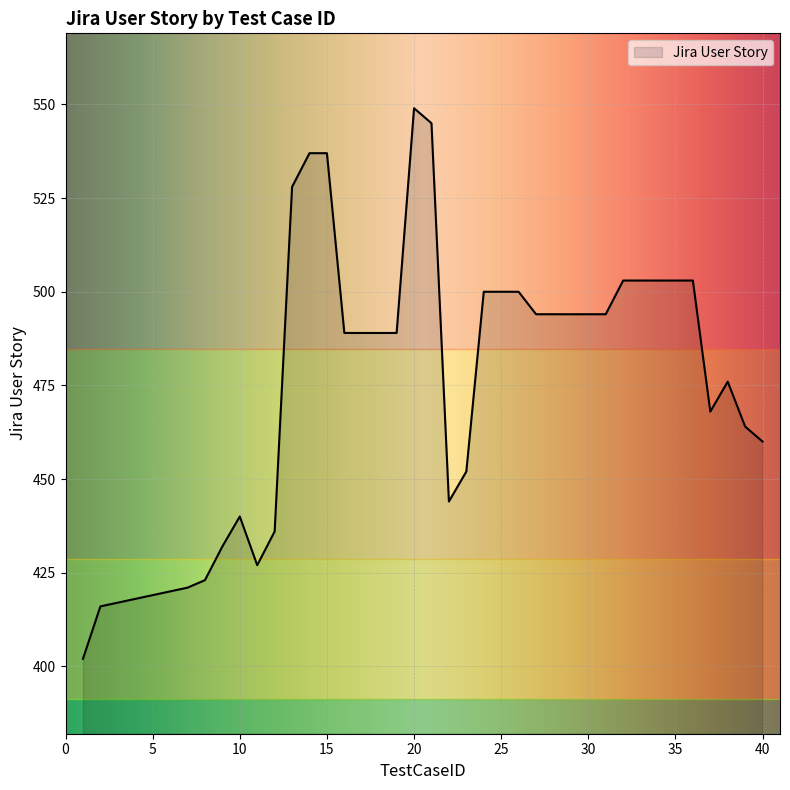

Reading left to right, list all the values displayed in this chart.

402	416	417	418	419	420	421	423	432	440	427	436	528	537	537	489	489	489	489	549	545	444	452	500	500	500	494	494	494	494	494	503	503	503	503	503	468	476	464	460